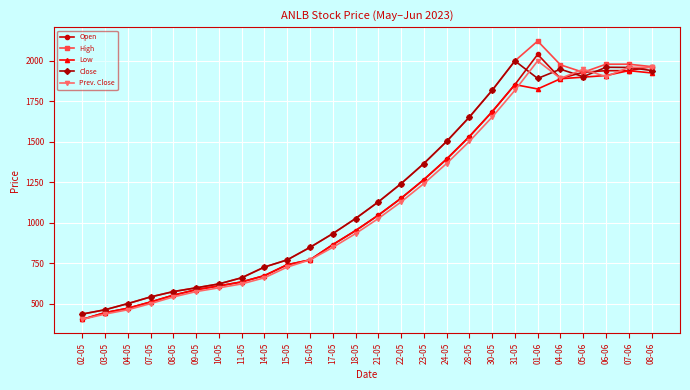

What is the average value of the Open series?

1148.7